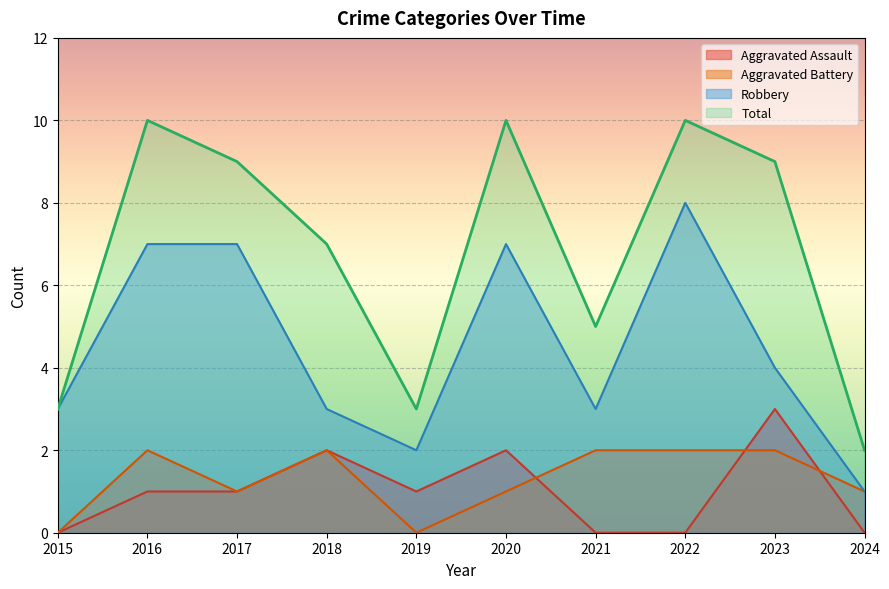

True or false: Total and Aggravated Battery cross at least once.

False